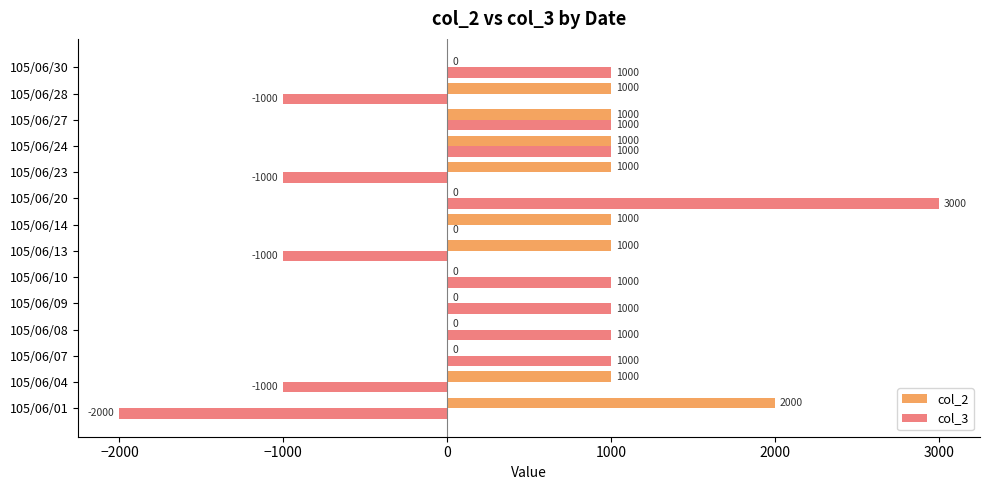

What is the sum of all col_2 values?

9000